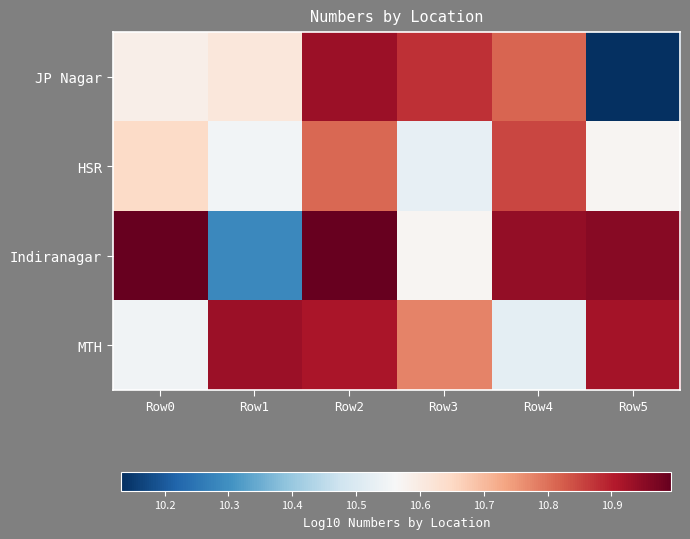

Rank the series by their maximum value, from highest to lowest.

Indiranagar, MTH, JP Nagar, HSR